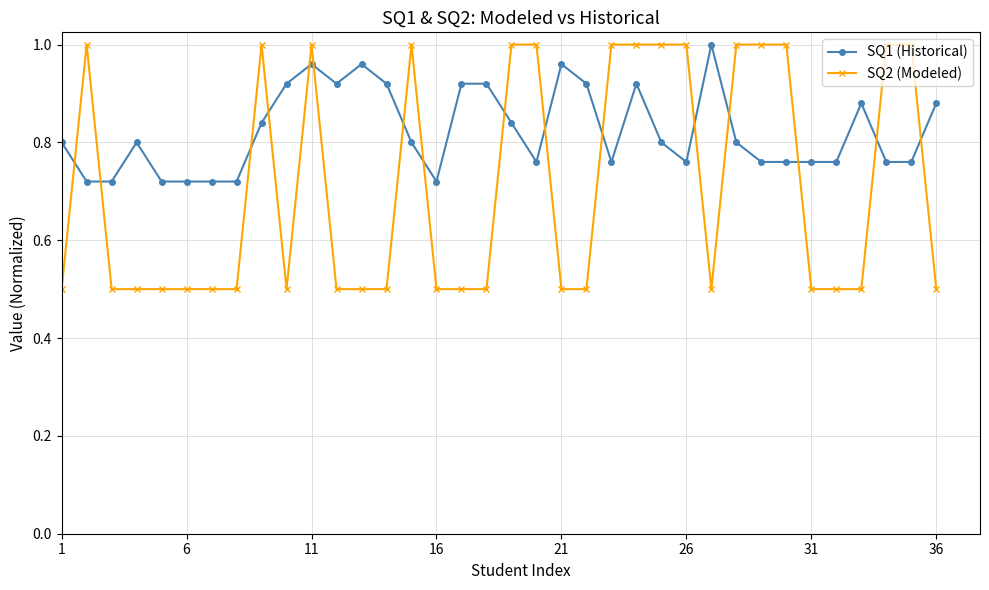

What is the minimum value shown in the chart?

0.5